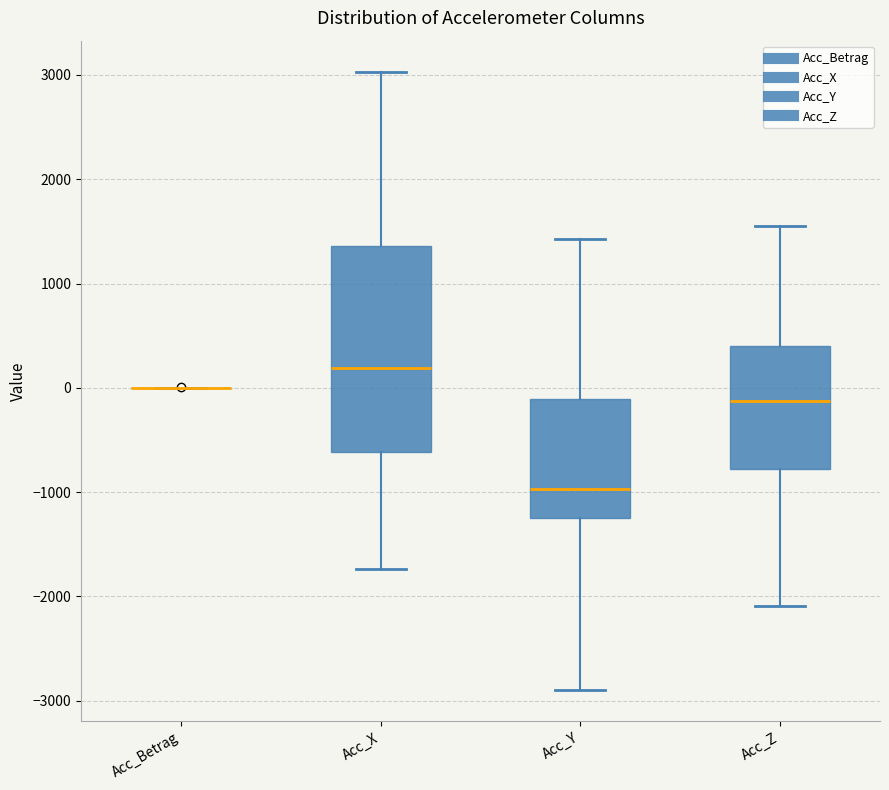

Reading left to right, transcribe this box plot: for each box, give where its median line is, the range the box spans, and where its two whiskers end, as read against the y-axis. The values are not printed on the chart, so give them approximately, as read against the axis.

Acc_Betrag: box collapsed to a line at 0, whiskers 0 to 0
Acc_X: median 200, box -600 to 1400, whiskers -1700 to 3000
Acc_Y: median -1000, box -1200 to -100, whiskers -2900 to 1400
Acc_Z: median -100, box -800 to 400, whiskers -2100 to 1600